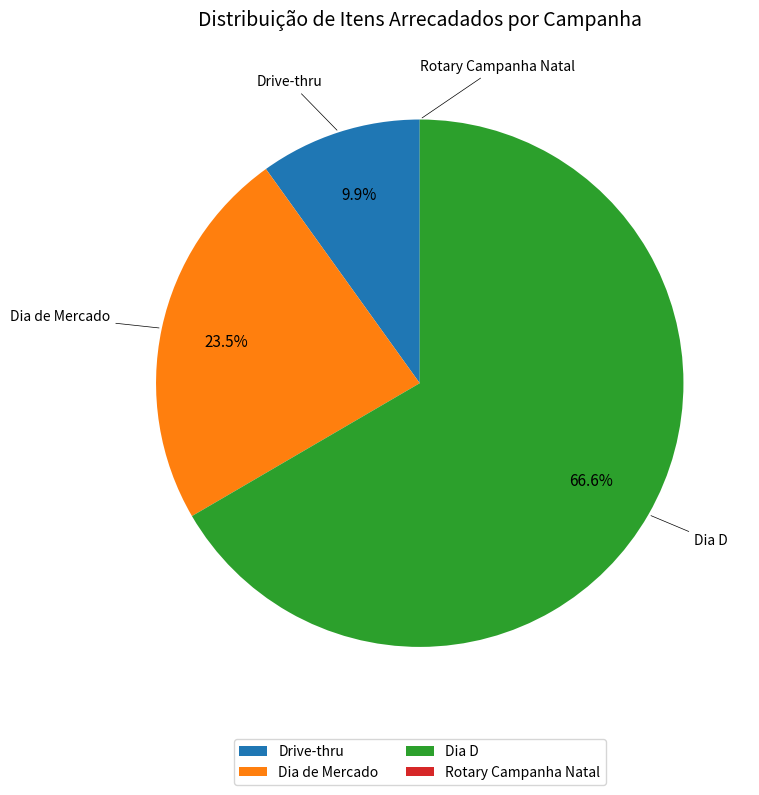

Approximately how many times larger is the value at Dia D compared to Dia de Mercado?

2.8